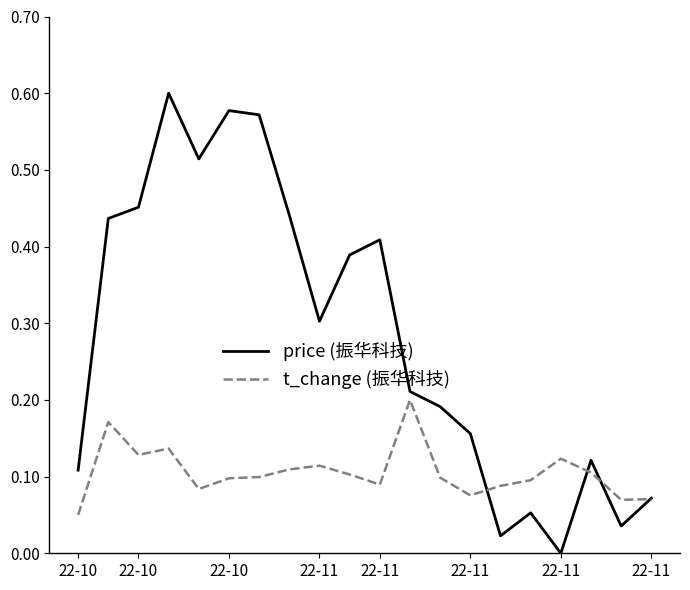

What is the average value of the price (振华科技) series?

0.3